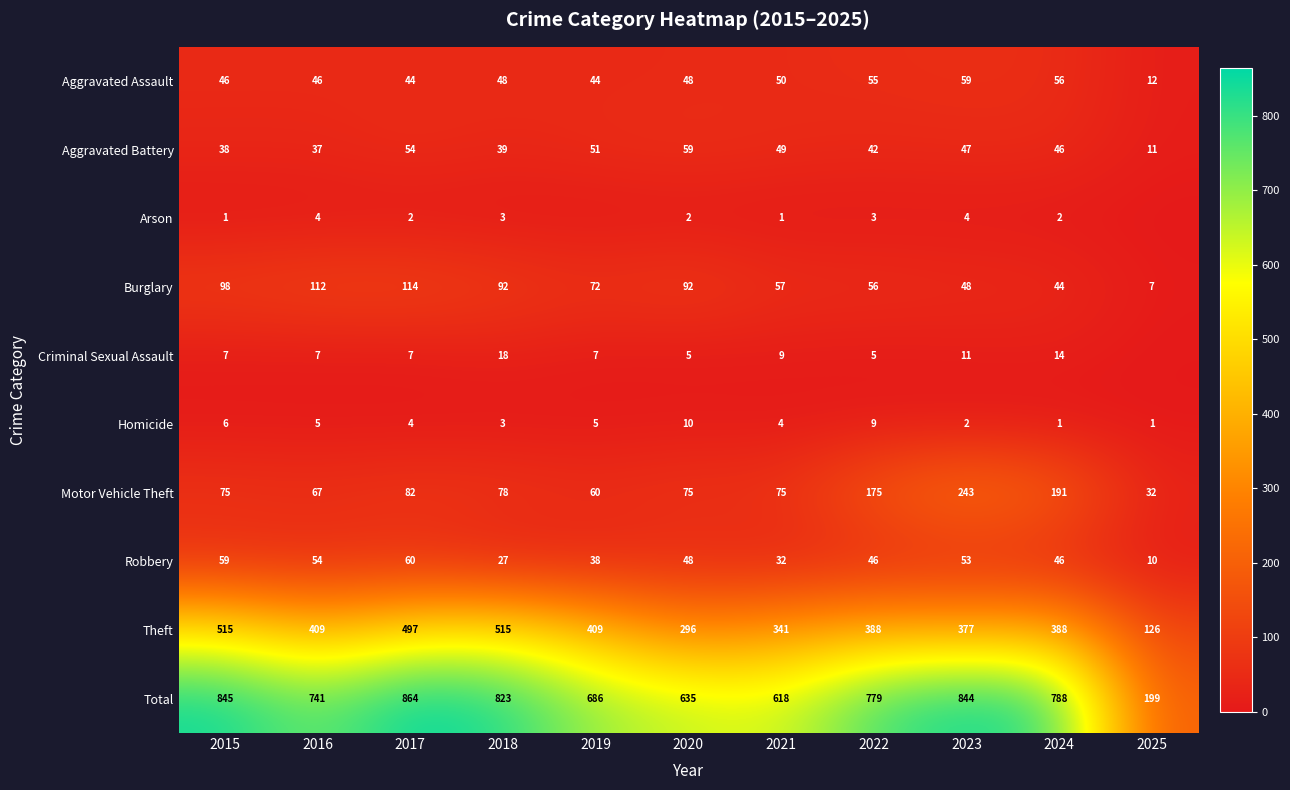

True or false: Theft has a value of 78 at 2021.

False